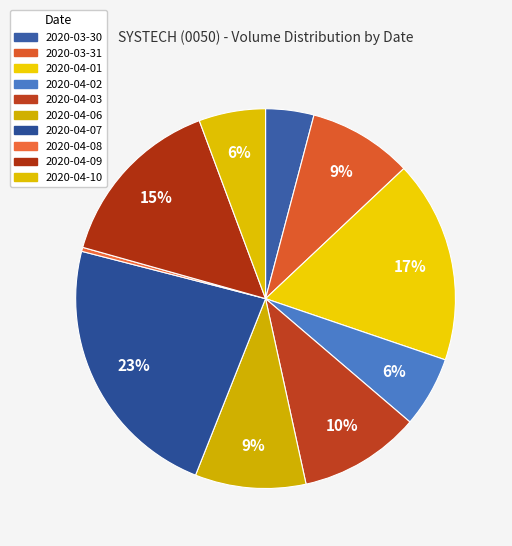

Which category has the smallest portion of the pie?

2020-04-08